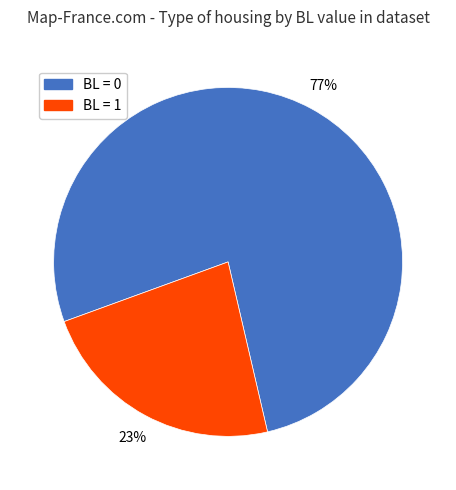

Approximately how many times larger is the value at BL = 0 compared to BL = 1?

3.3